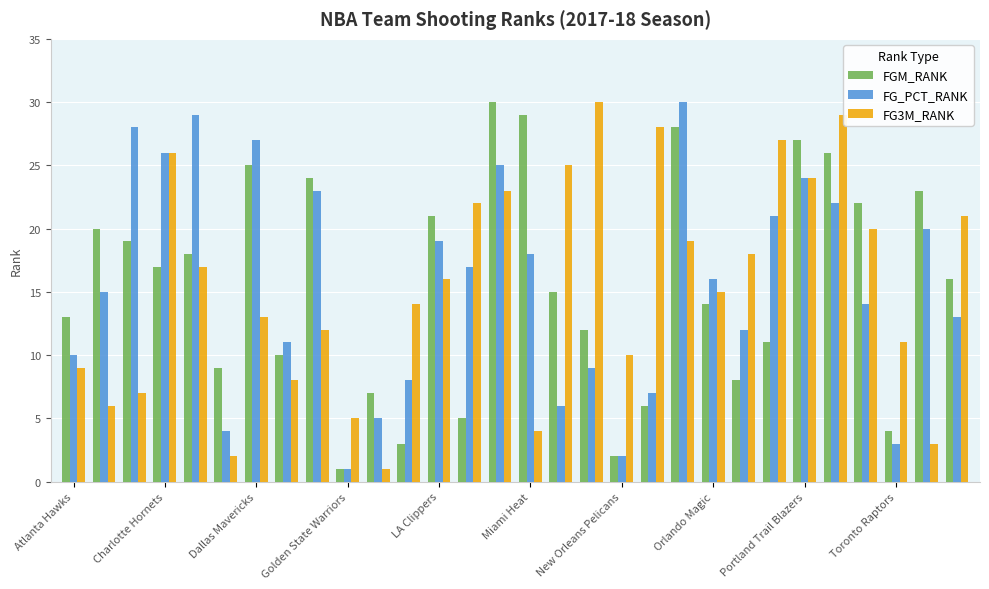

What is the maximum value for FGM_RANK?

30